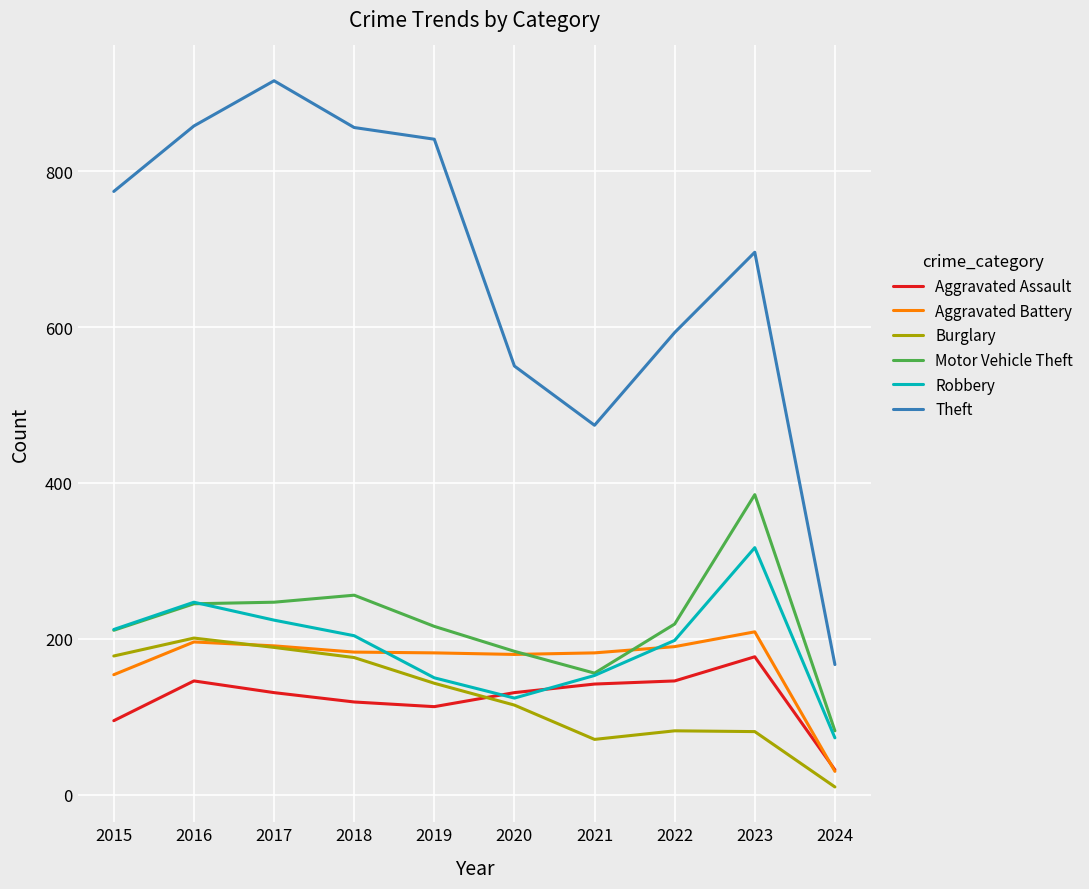

What is the total value across all series at 2024?

394